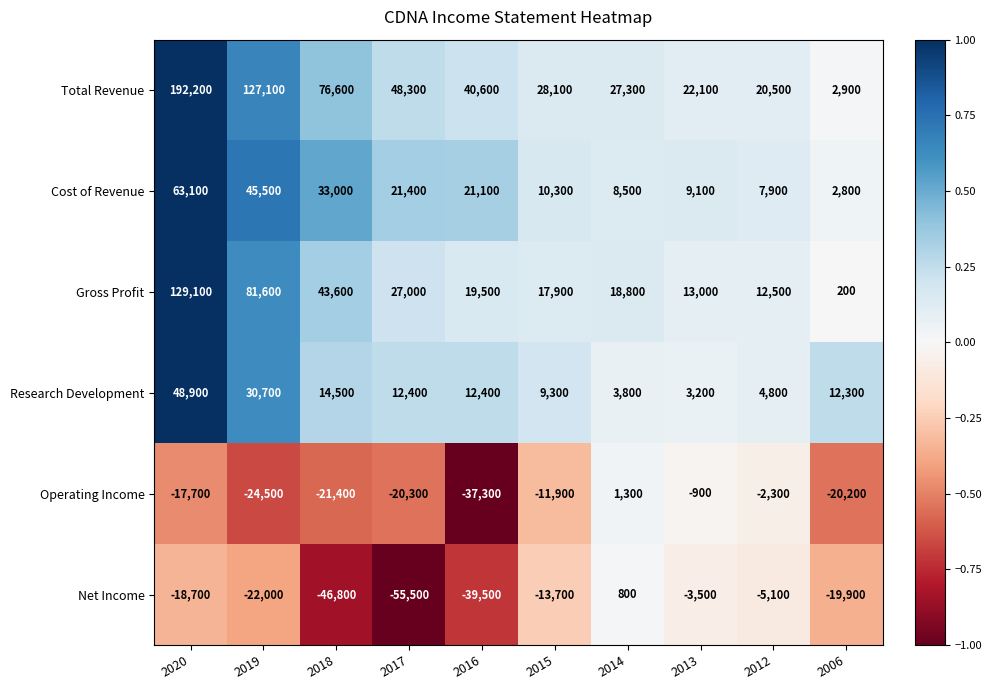

What is the approximate value of Operating Income at 2017, to the nearest 100?

-20300